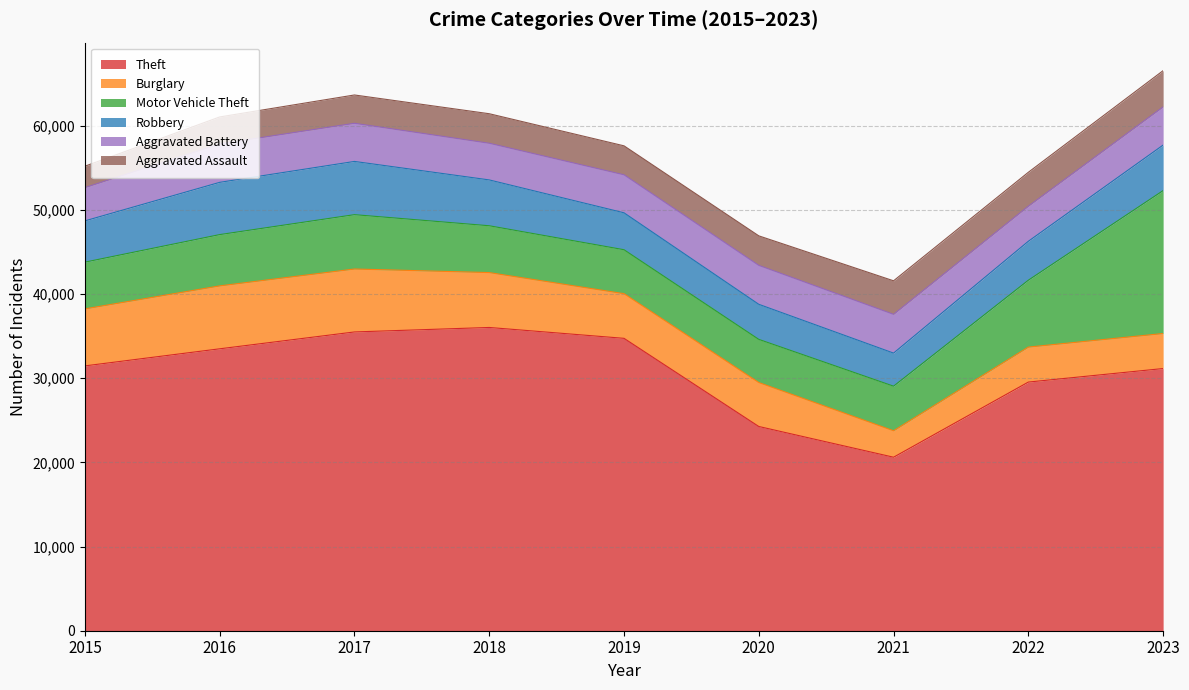

Reading right to left, list all the values displayed in this chart.

Theft: 31144	29537	20610	24261	34732	36023	35491	33488	31459
Burglary: 4161	4156	3145	5223	5307	6520	7477	7476	6773
Motor Vehicle Theft: 16979	7945	5295	5124	5218	5562	6455	6091	5550
Robbery: 5406	4624	3928	4166	4387	5445	6323	6207	4903
Aggravated Battery: 4537	4163	4605	4626	4515	4357	4533	4562	3956
Aggravated Assault: 4304	4032	3983	3506	3440	3506	3361	3206	2538